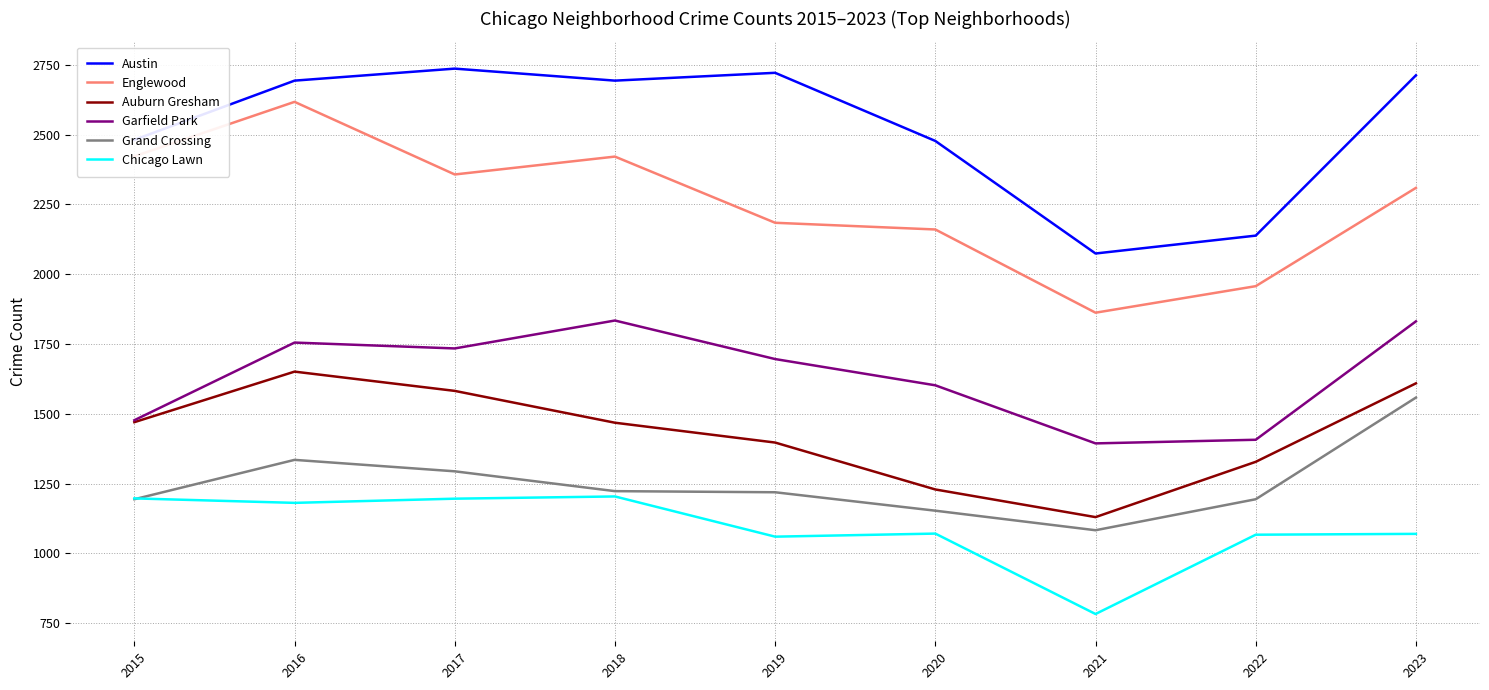

Which series has the largest range (max minus min)?

Englewood